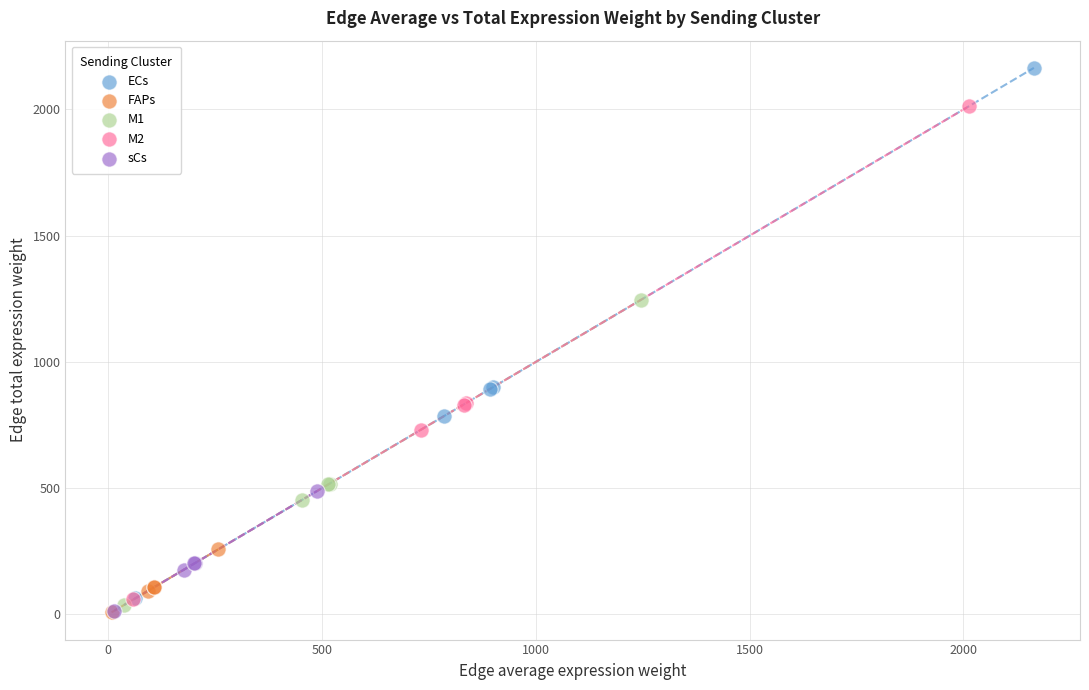

What are all the series names shown in the legend?

ECs, FAPs, M1, M2, sCs